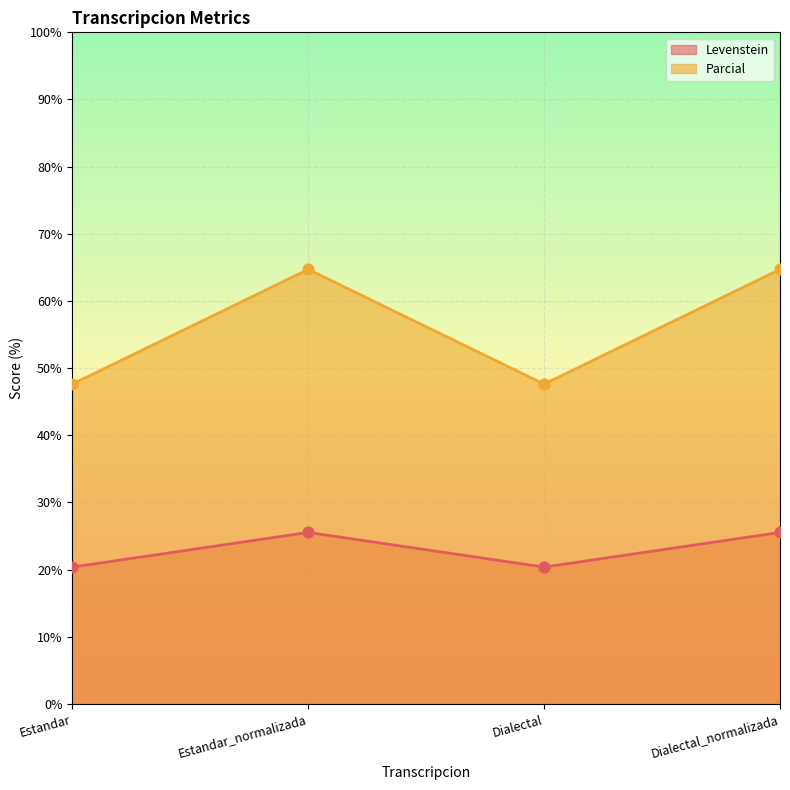

At how many categories does at least one series exceed 34?

4